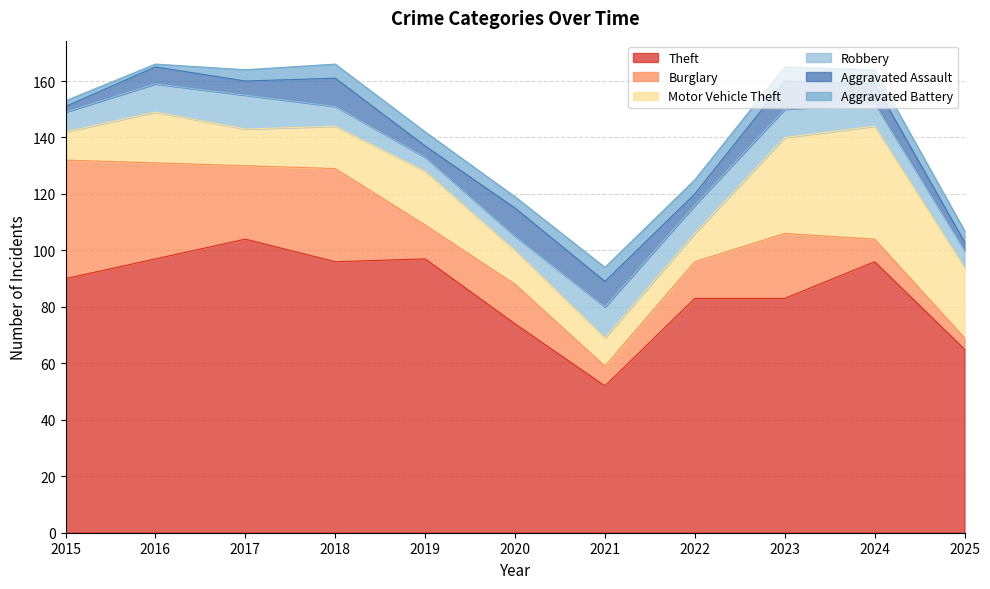

Does the chart display data point markers on the line(s)?

No